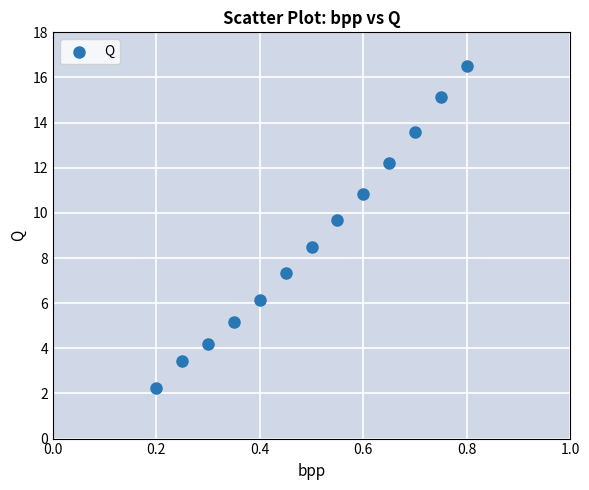

What is the range of Y values (max minus min)?

14.3